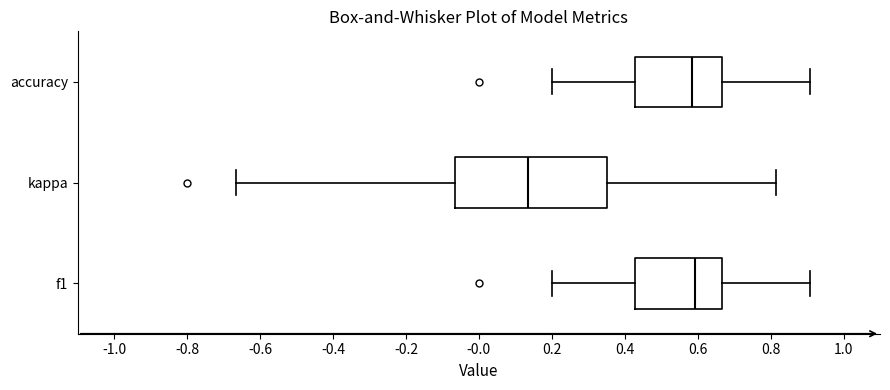

Where does the left whisker of the box for kappa end on the x-axis? The values are not printed on the chart, so give them approximately, as read against the axis.

-0.66